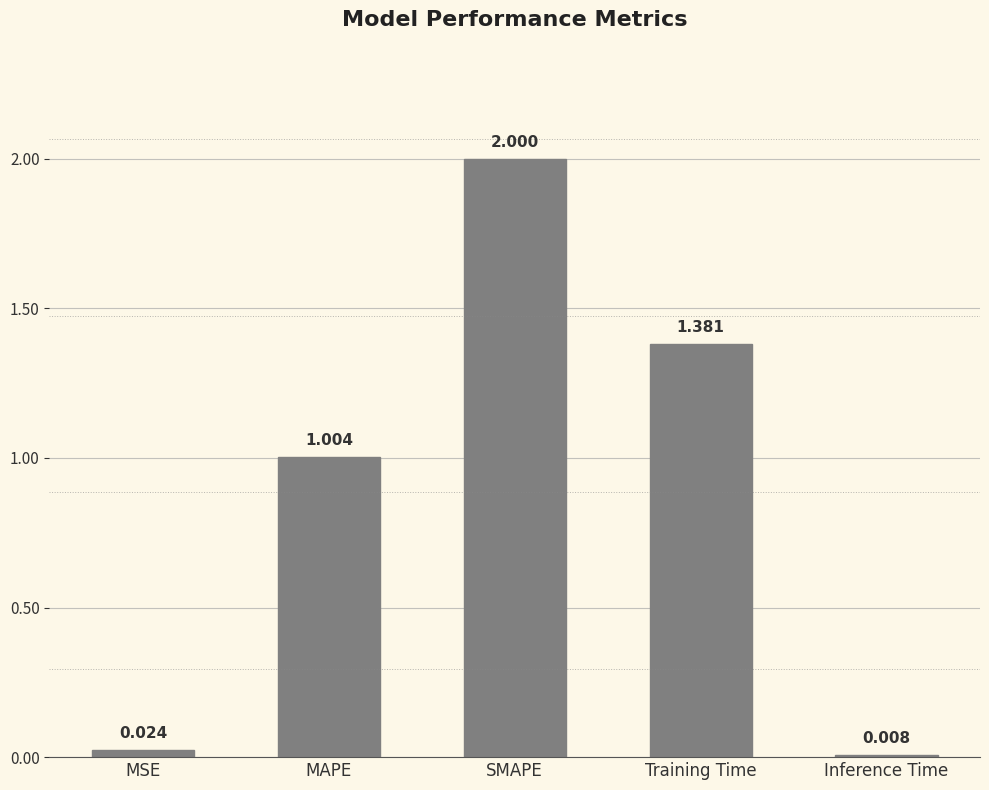

What is the difference between the maximum and minimum values?

2.0